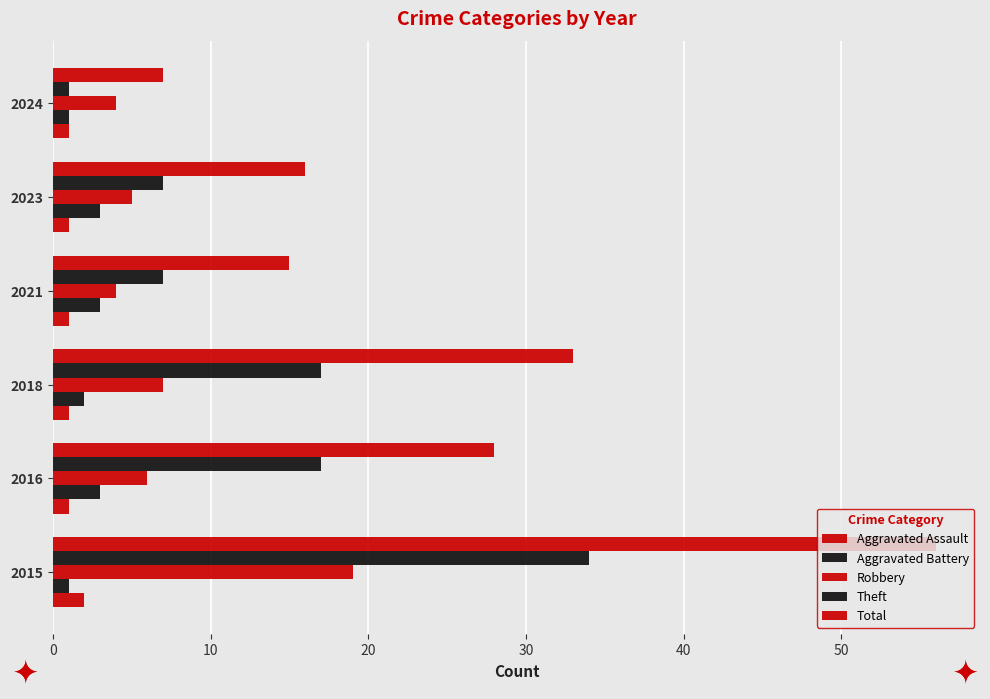

How many values in the Robbery series are below 6?

3